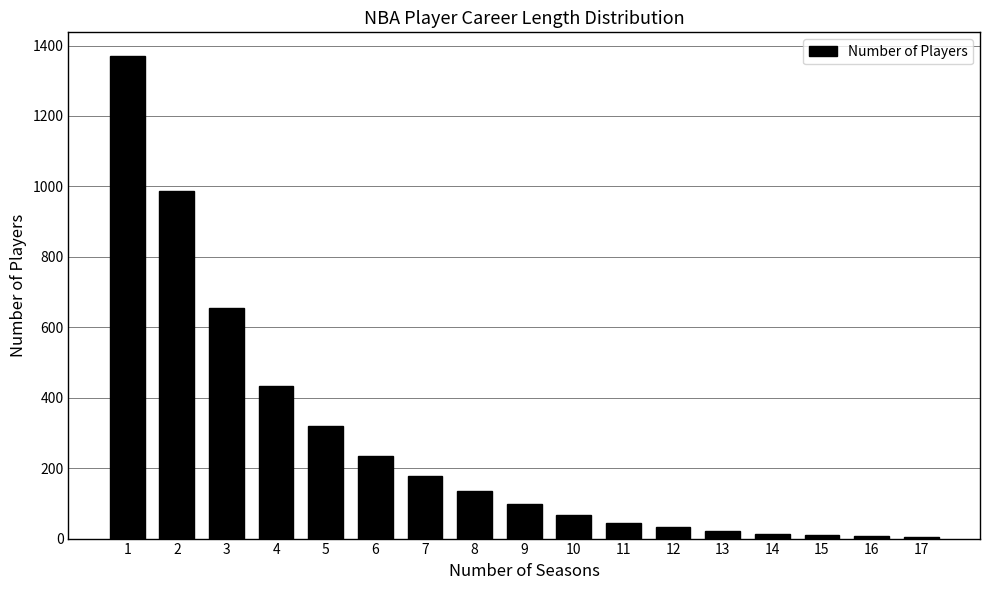

What is the greatest value displayed?

1369